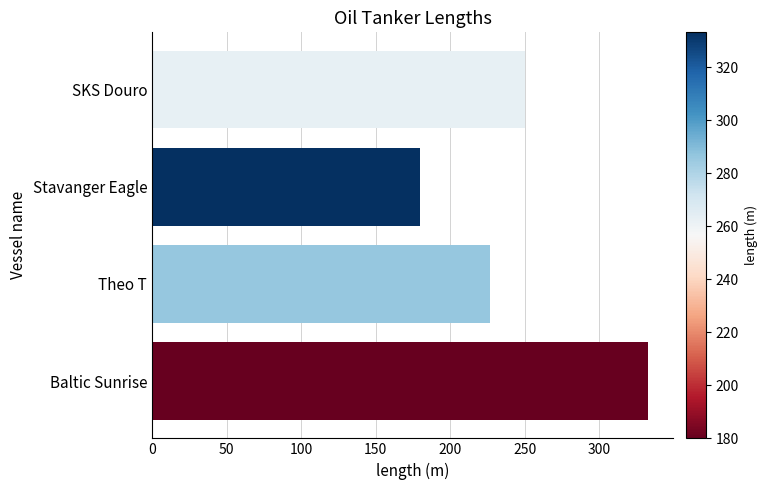

How many categories are shown in the chart?

4